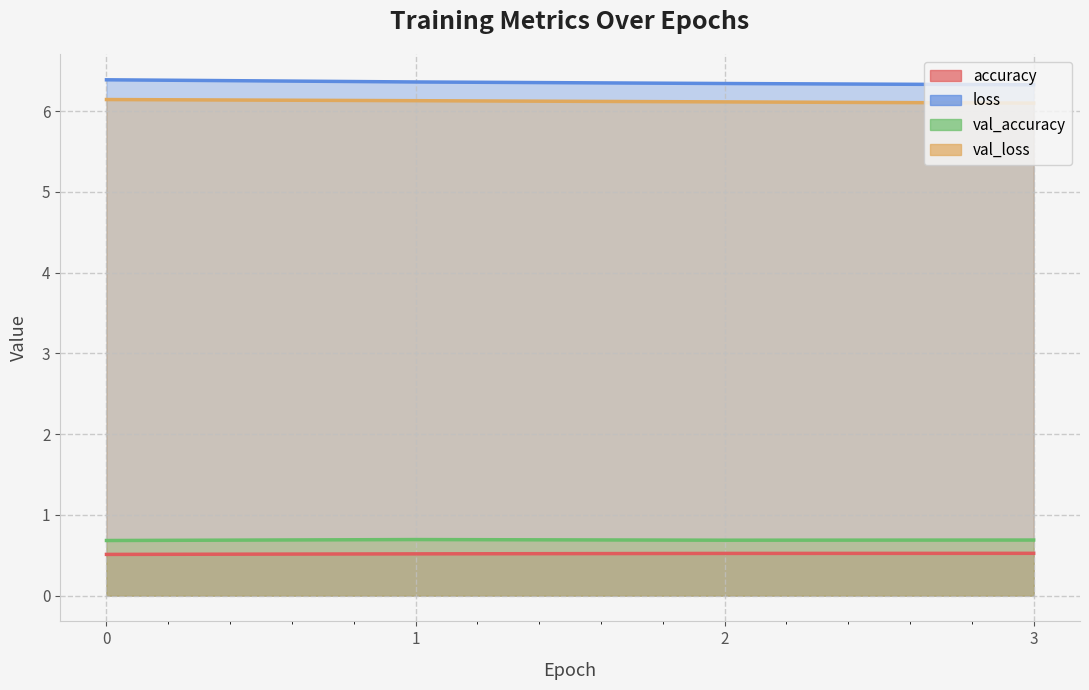

What are all the series names shown in the legend?

accuracy, loss, val_accuracy, val_loss